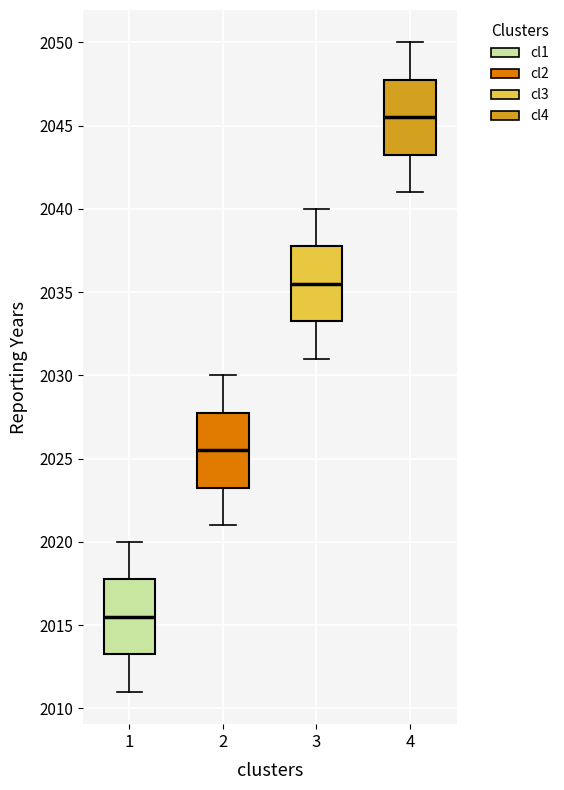

Reading left to right, read every box against the y-axis: the position of its median line, the range the box covers, and the ends of its whiskers. The values are not printed on the chart, so give them approximately, as read against the axis.

1: median 2015.5, box 2013.5 to 2018.0, whiskers 2011.0 to 2020.0
2: median 2025.5, box 2023.5 to 2028.0, whiskers 2021.0 to 2030.0
3: median 2035.5, box 2033.5 to 2038.0, whiskers 2031.0 to 2040.0
4: median 2045.5, box 2043.5 to 2048.0, whiskers 2041.0 to 2050.0